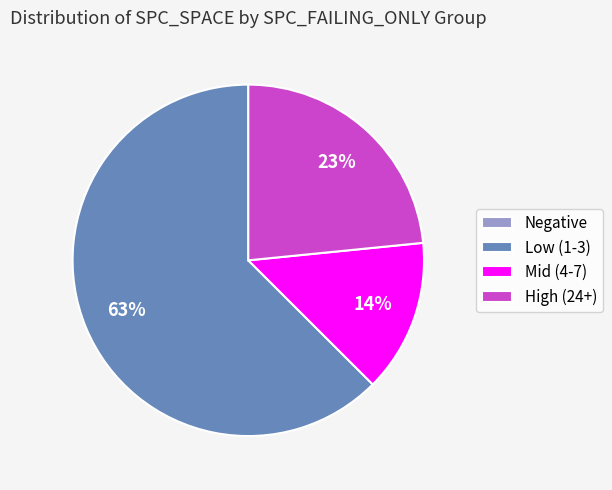

True or false: High (24+) accounts for 23% of the total.

True